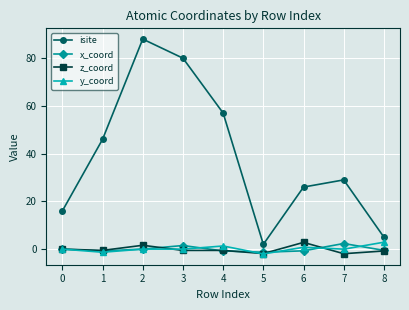

What is the greatest value displayed?

88.0